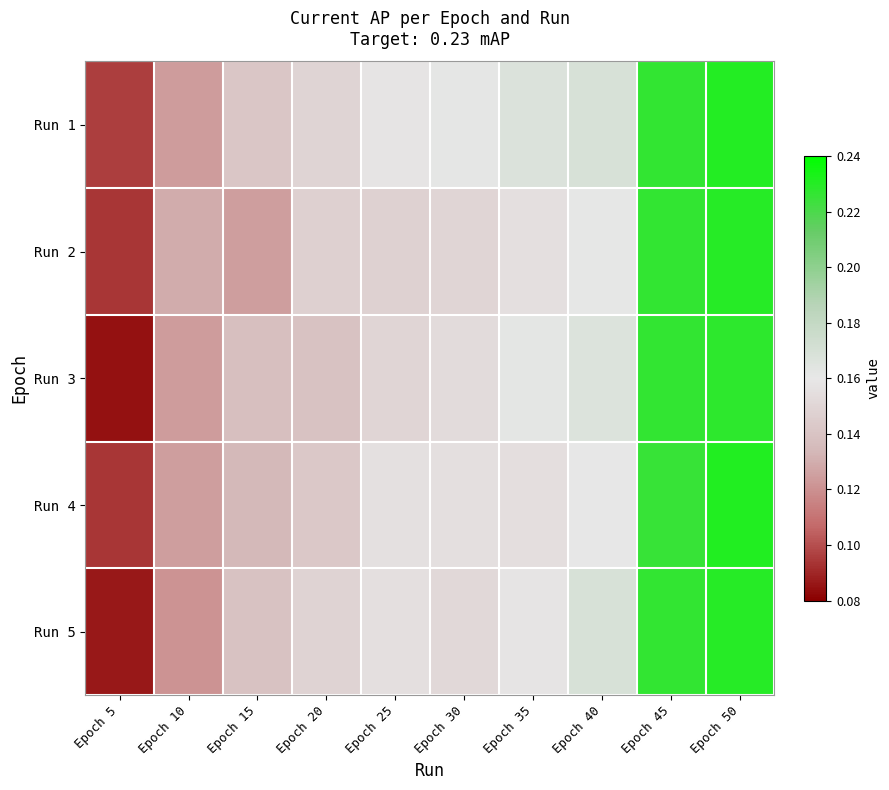

Which has a higher value, Epoch 35 or Epoch 45?

Epoch 45